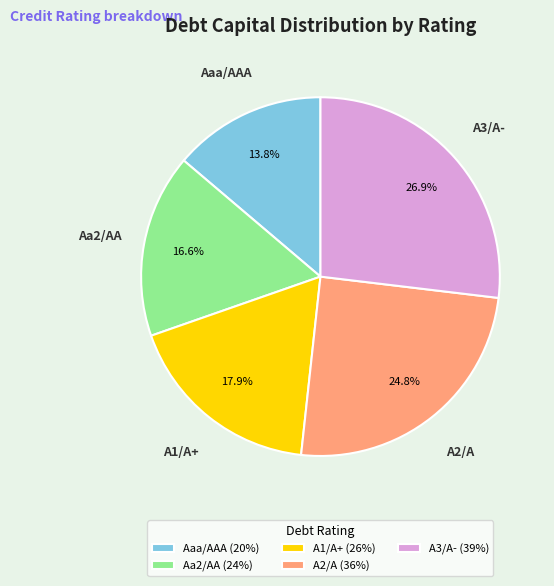

How much of the chart is everything except A3/A-?

73.1%